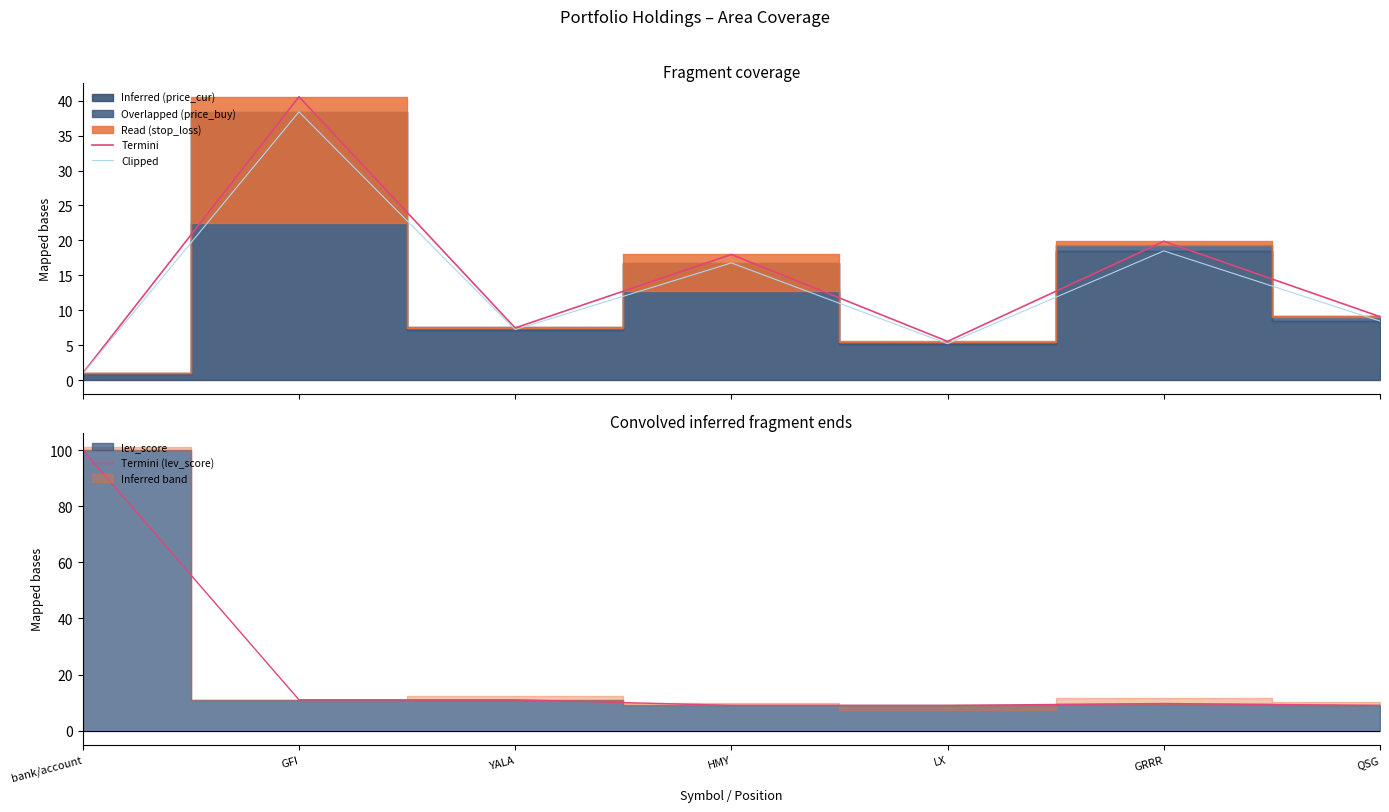

At which label is Termini (price_cur top) closest to 20?

GRRR